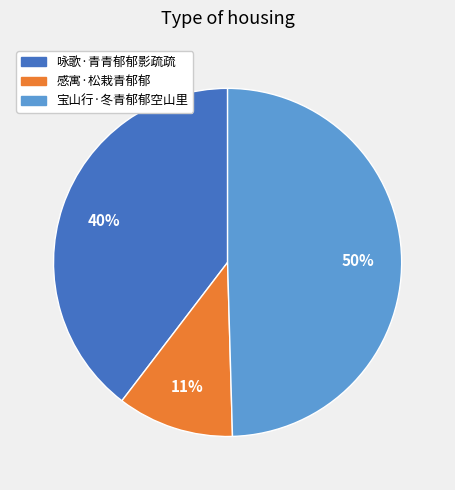

Do 宝山行·冬青郁郁空山里 and 感寓·松栽青郁郁 together represent more than half of the pie?

Yes